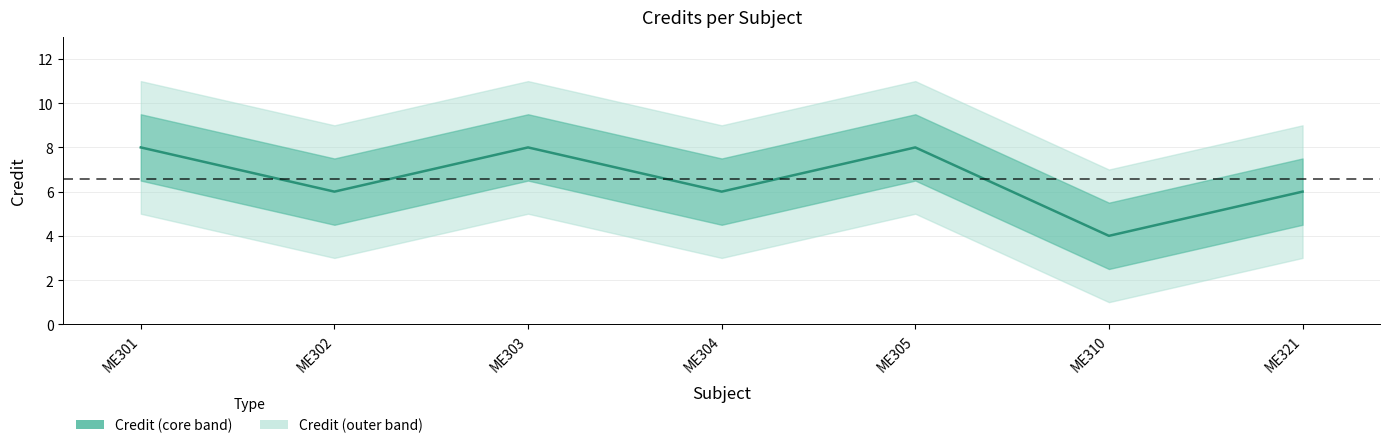

At which category does the data reach its first local valley?

ME302